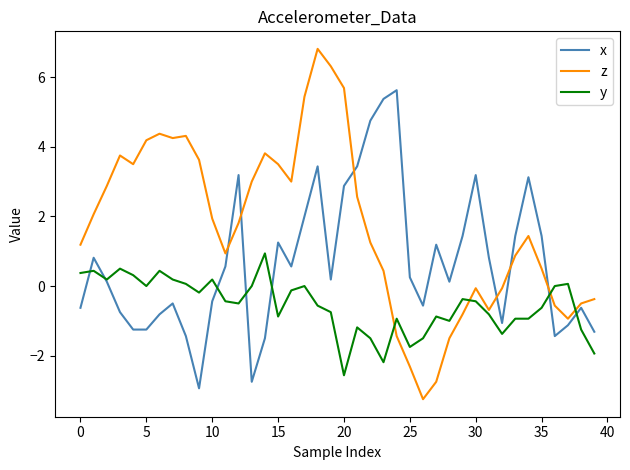

Which series has the largest range (max minus min)?

z